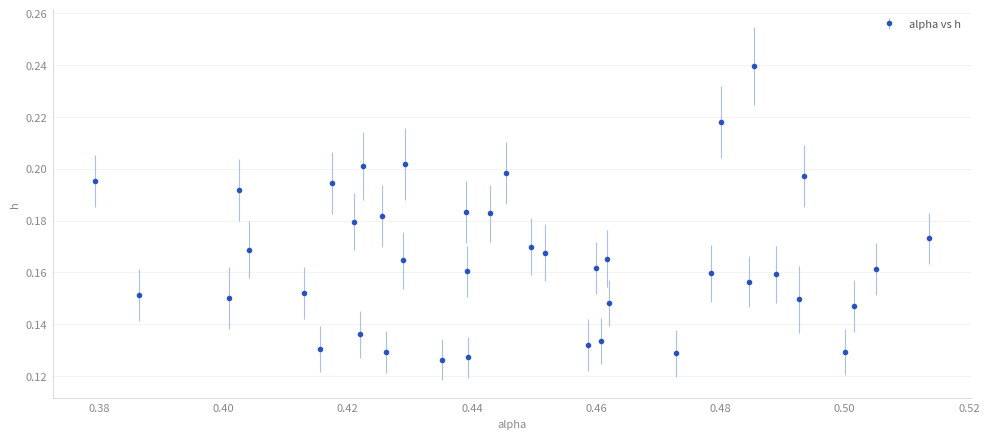

How many values are between 0 and 1?

40